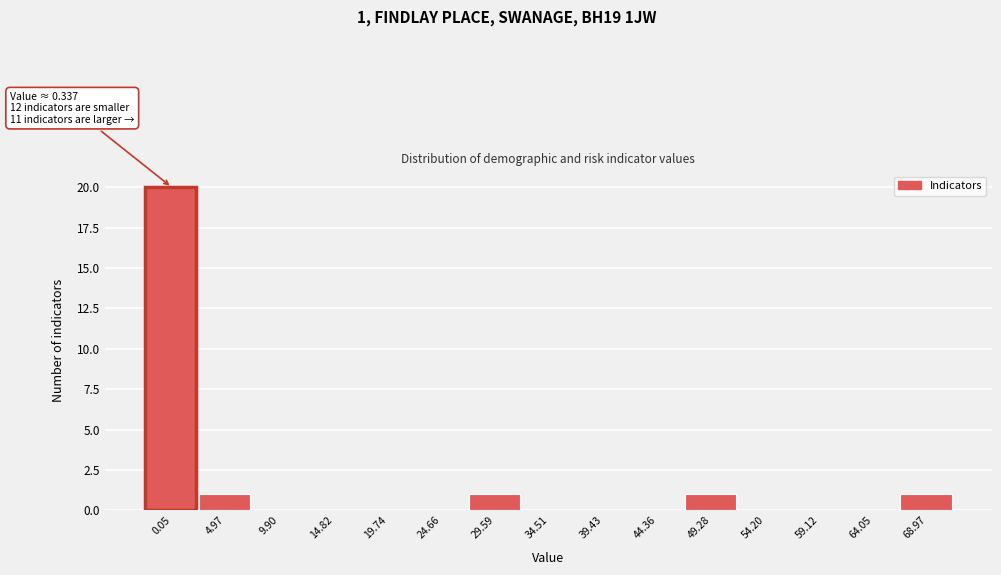

Reading left to right, what are all the values shown in this chart?

0.05=20	4.97=1	9.90=0	14.82=0	19.74=0	24.66=0	29.59=1	34.51=0	39.43=0	44.36=0	49.28=1	54.20=0	59.12=0	64.05=0	68.97=1